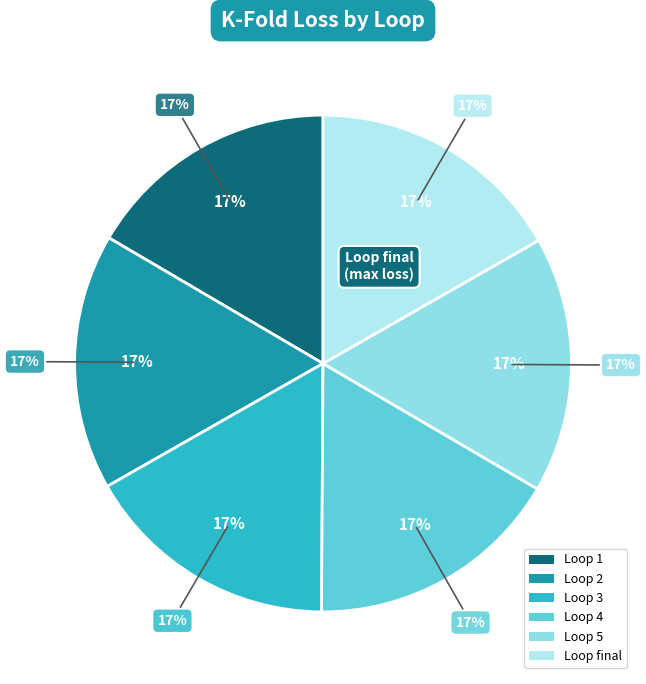

True or false: 3 accounts for 9% of the total.

False